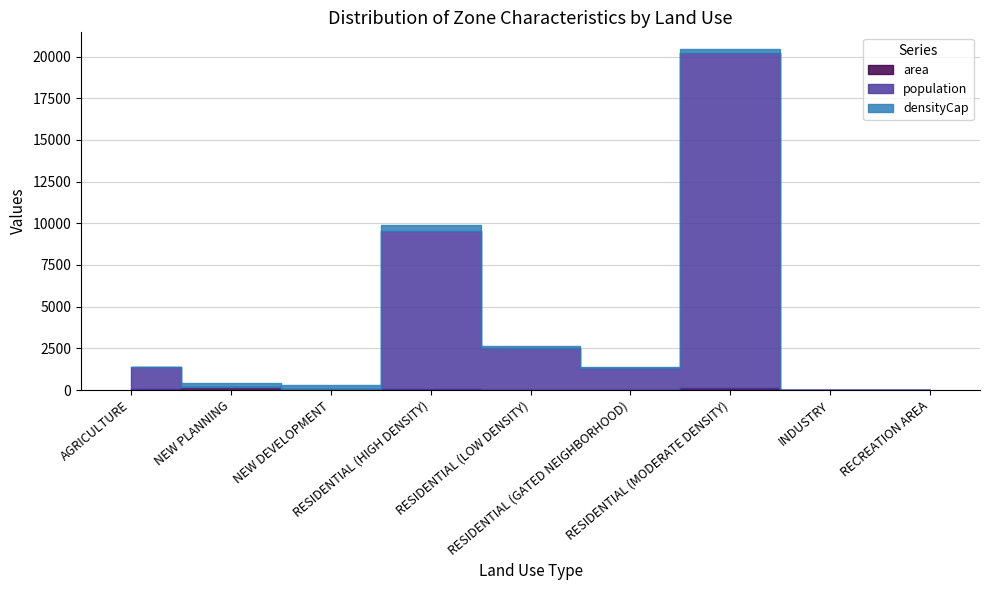

What is the approximate value of area at RECREATION AREA?

7.6